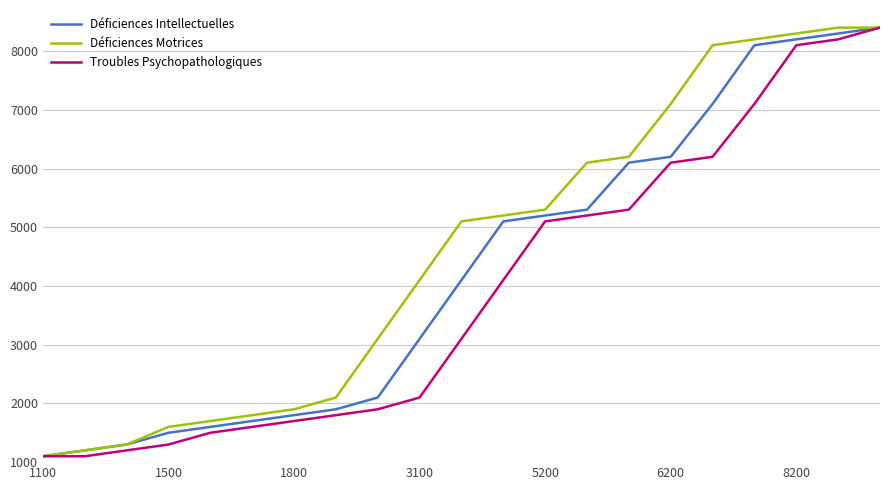

Which series has the largest total across all categories?

Déficiences Motrices